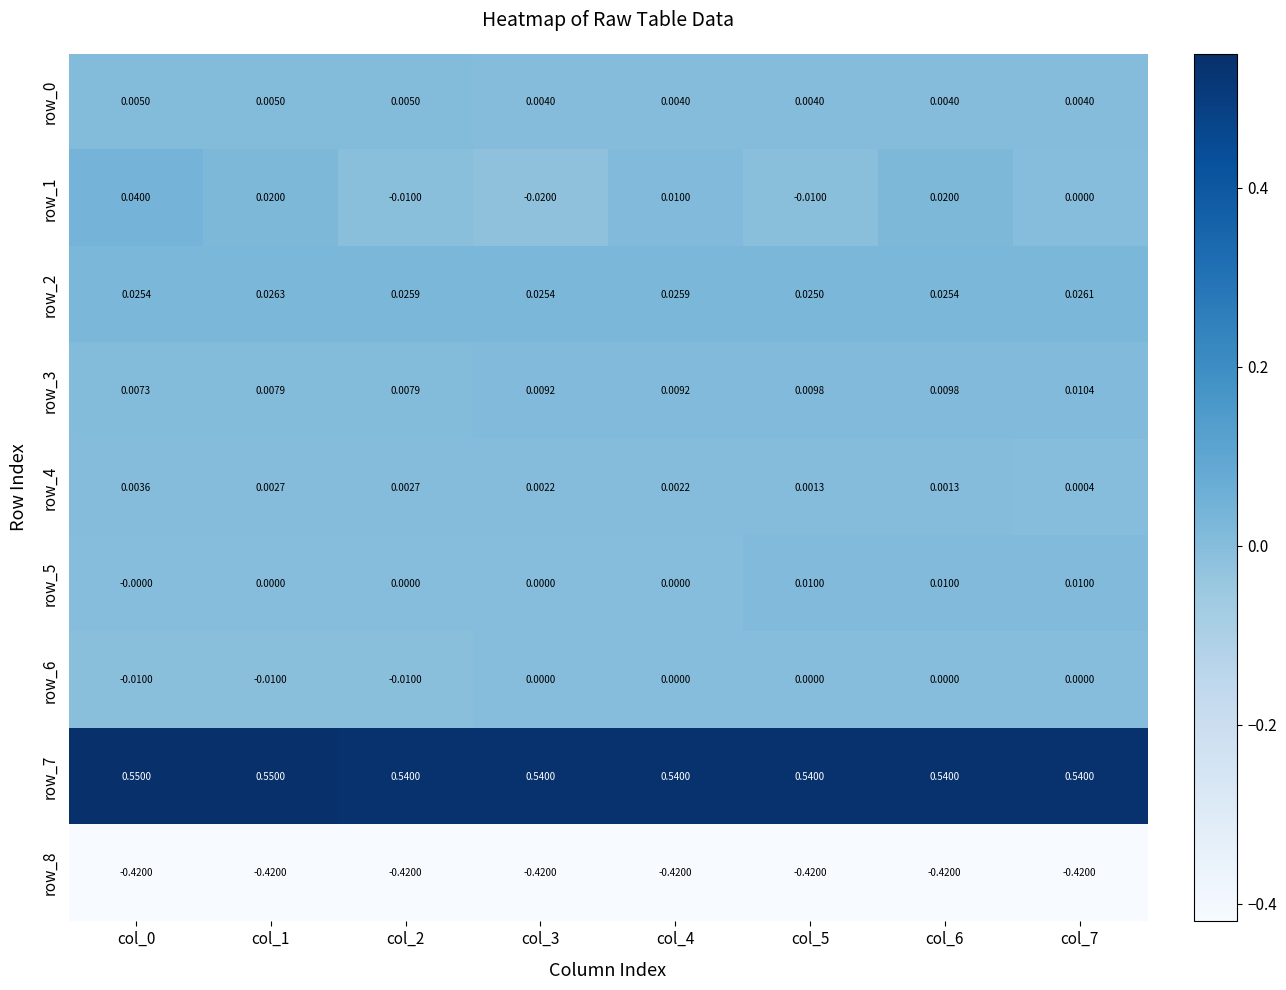

Which series has the largest total across all categories?

row_7